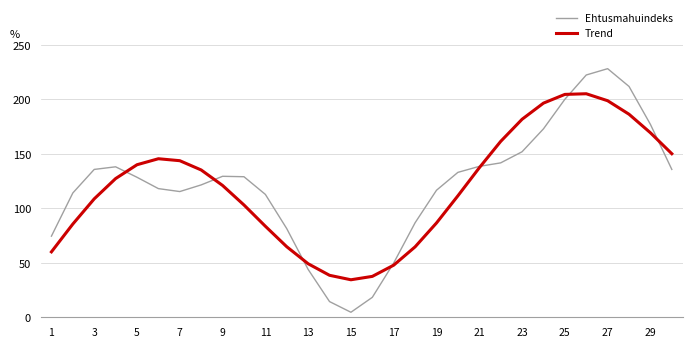

What is the highest value of the Trend series?

205.0